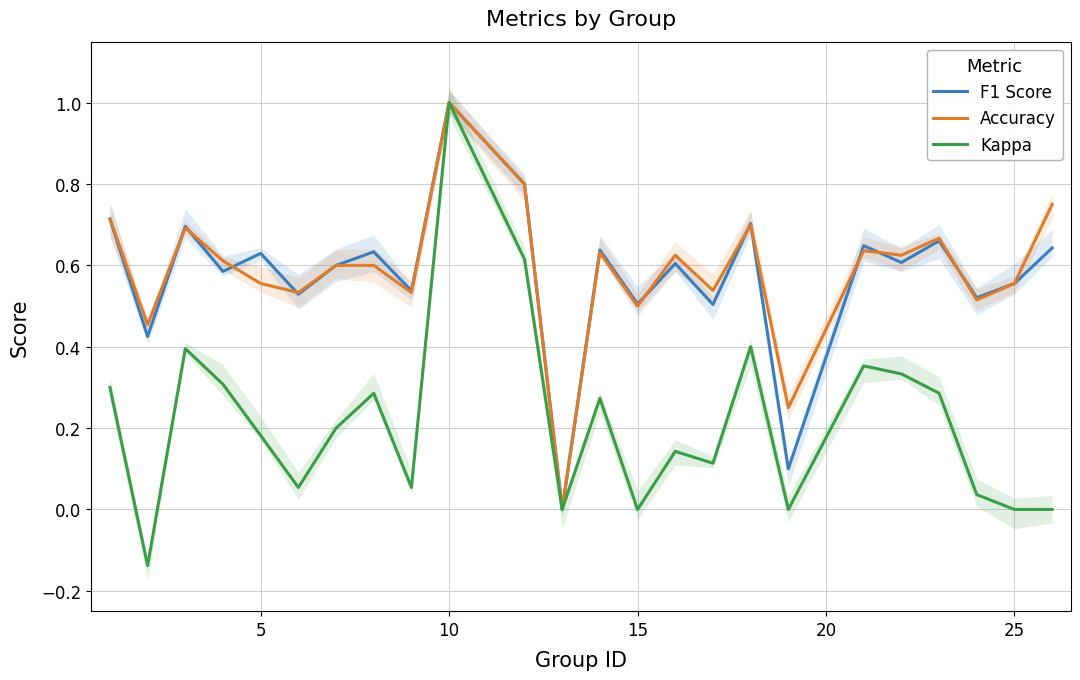

At which label does Kappa reach its peak?

10